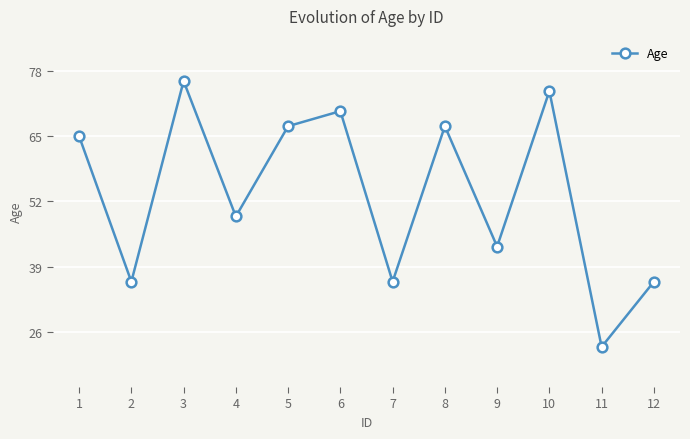

Reading right to left, extract all data points from this chart.

36	23	74	43	67	36	70	67	49	76	36	65